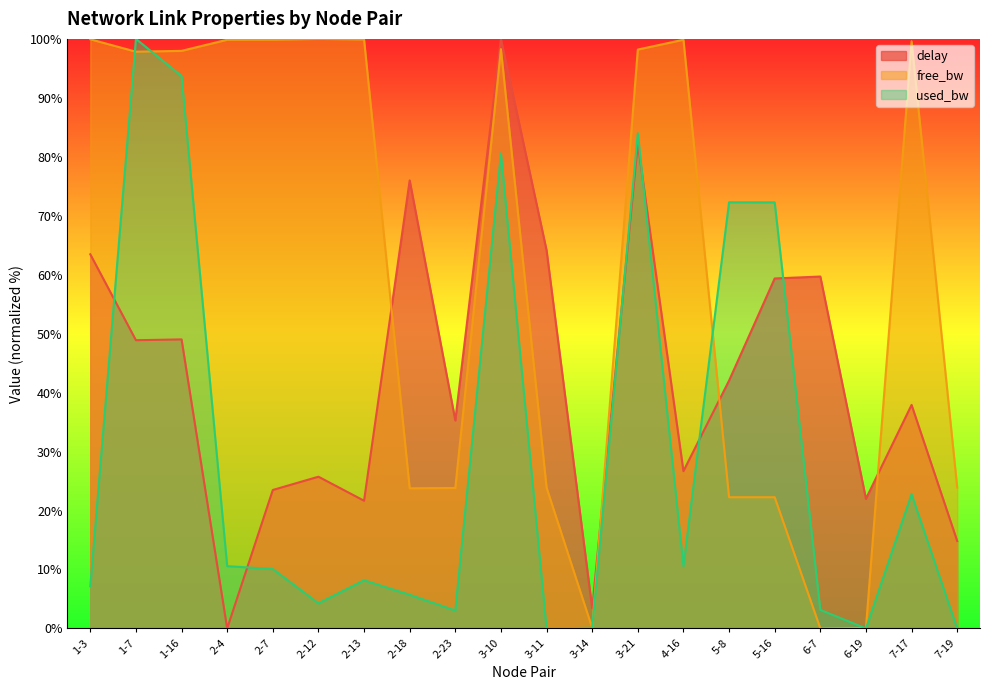

What is the label of the 19th point from the right?

1-7